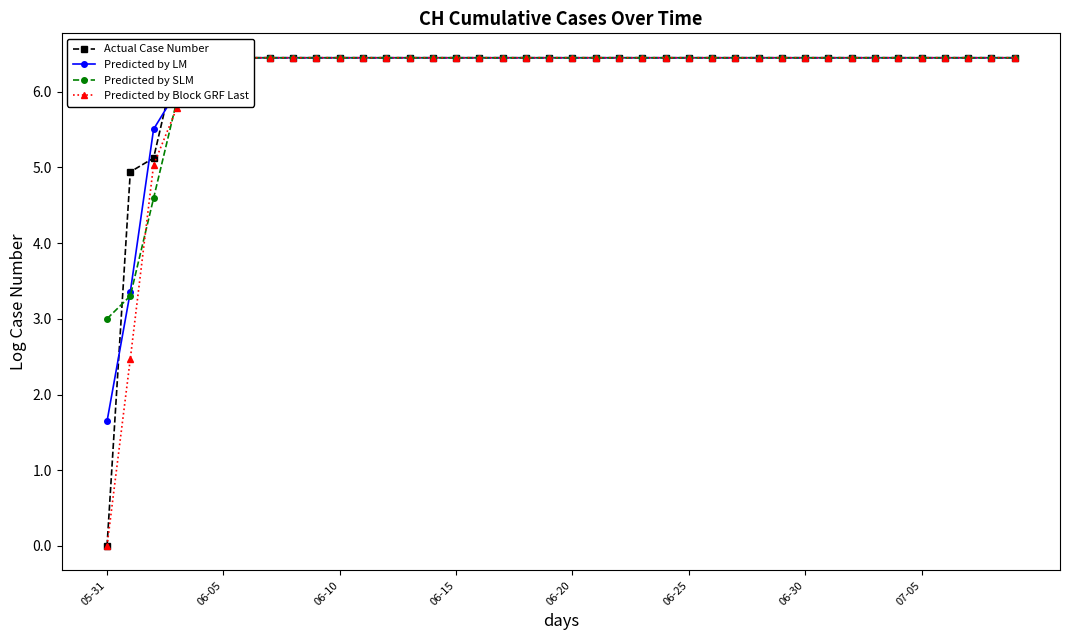

True or false: Actual Case Number has a value of 6.4 at 32.

True